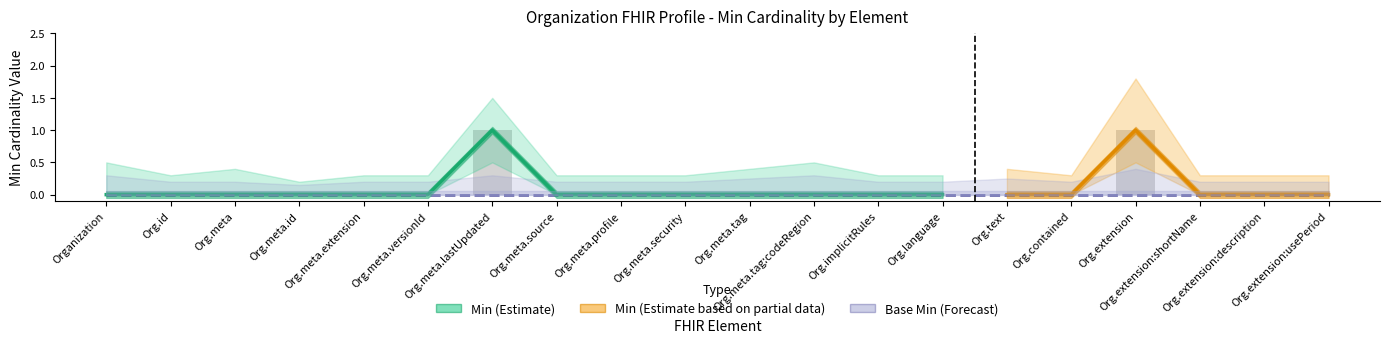

What is the difference between the maximum and minimum values?

1